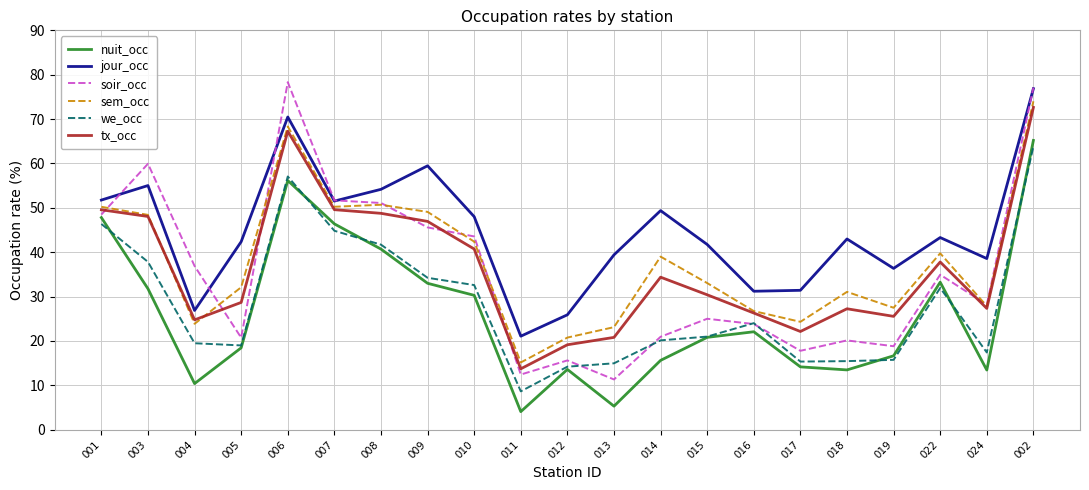

At which category does soir_occ reach its first local valley?

005